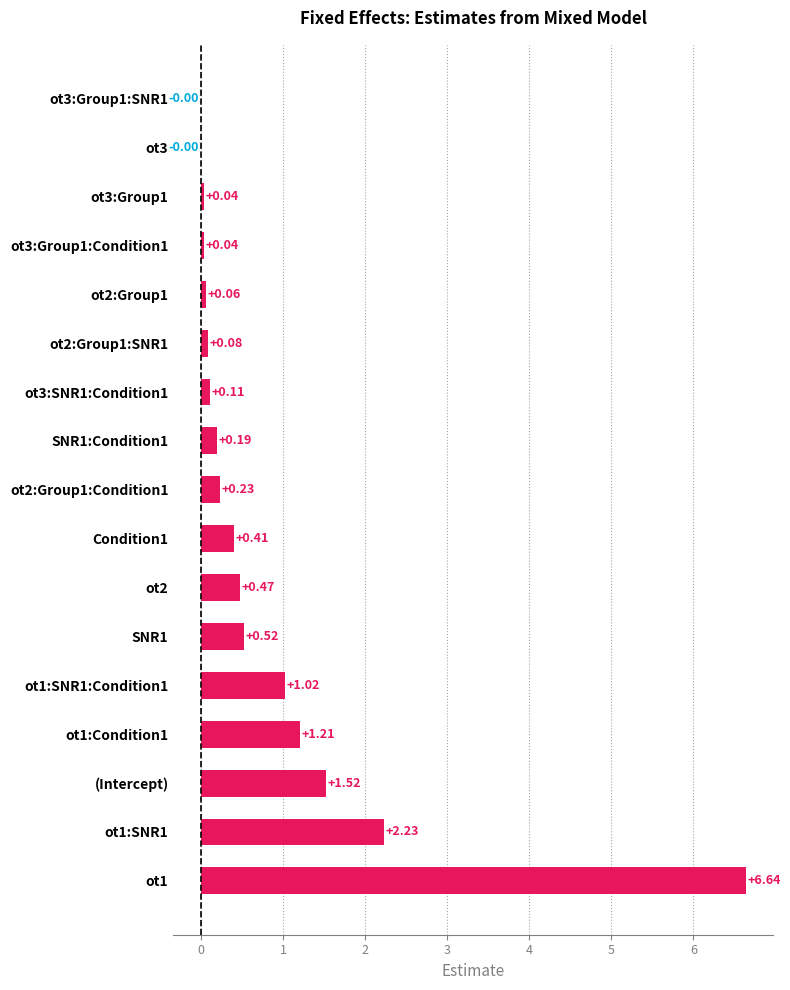

Which label corresponds to the largest value in the chart?

ot1